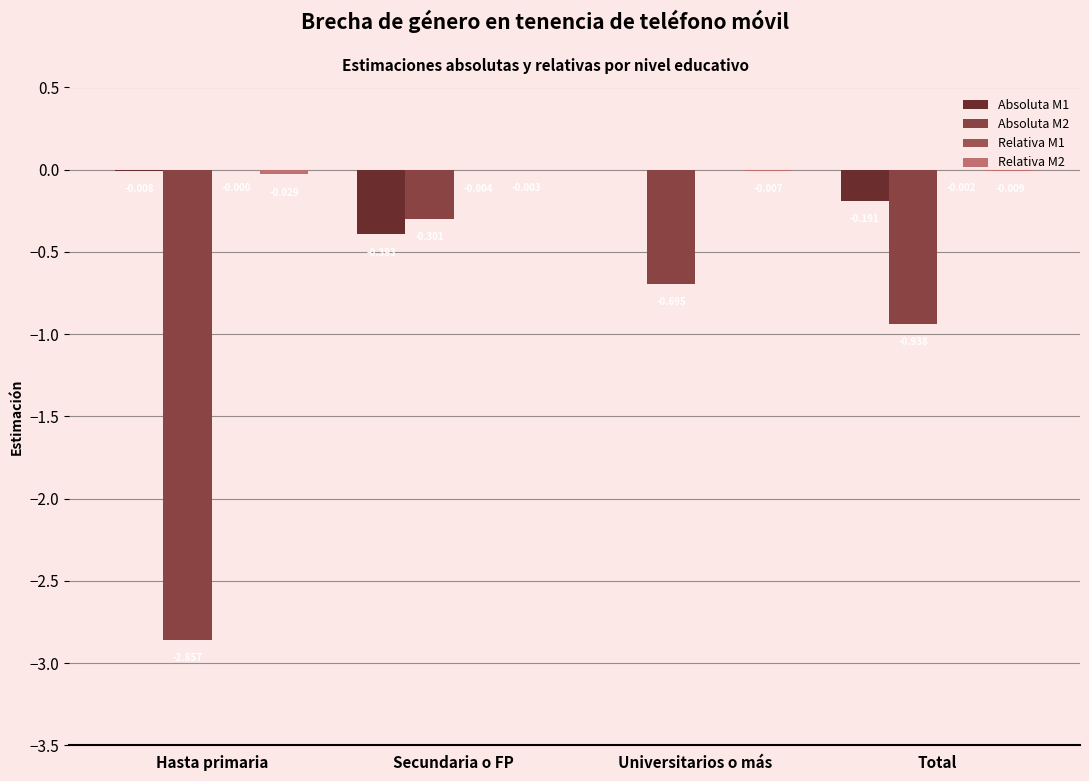

Rank the series at Universitarios o más from highest to lowest value.

Absoluta M1, Relativa M1, Relativa M2, Absoluta M2